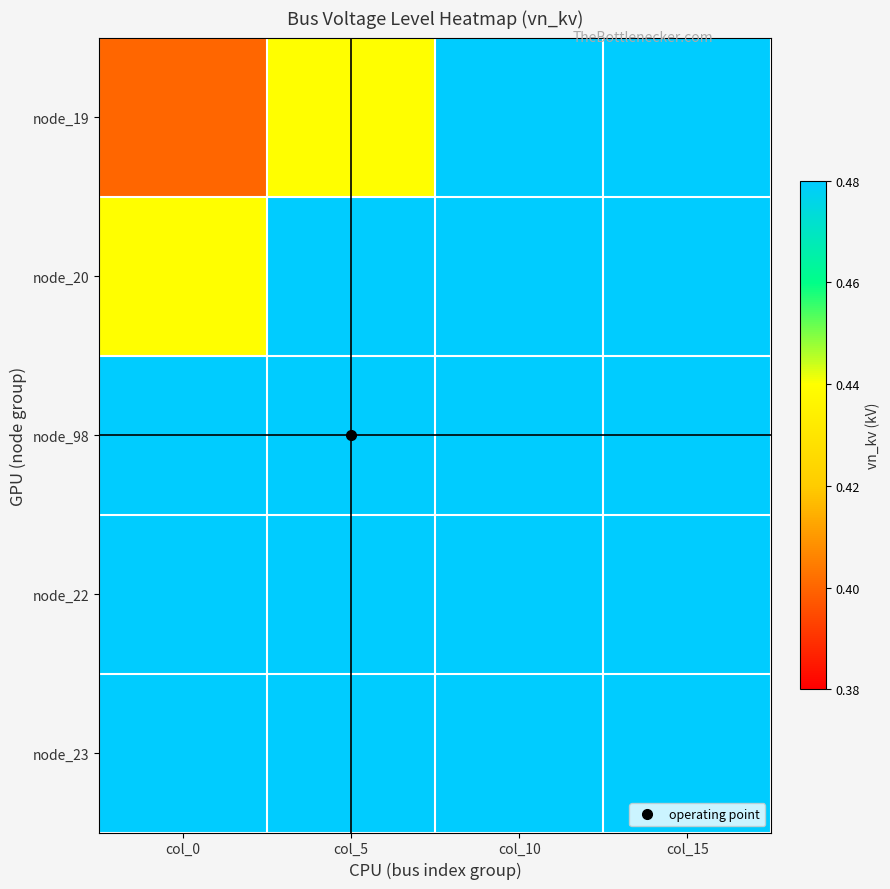

List the series in order of their overall mean, highest first.

node_23, node_22, node_98, node_20, node_19